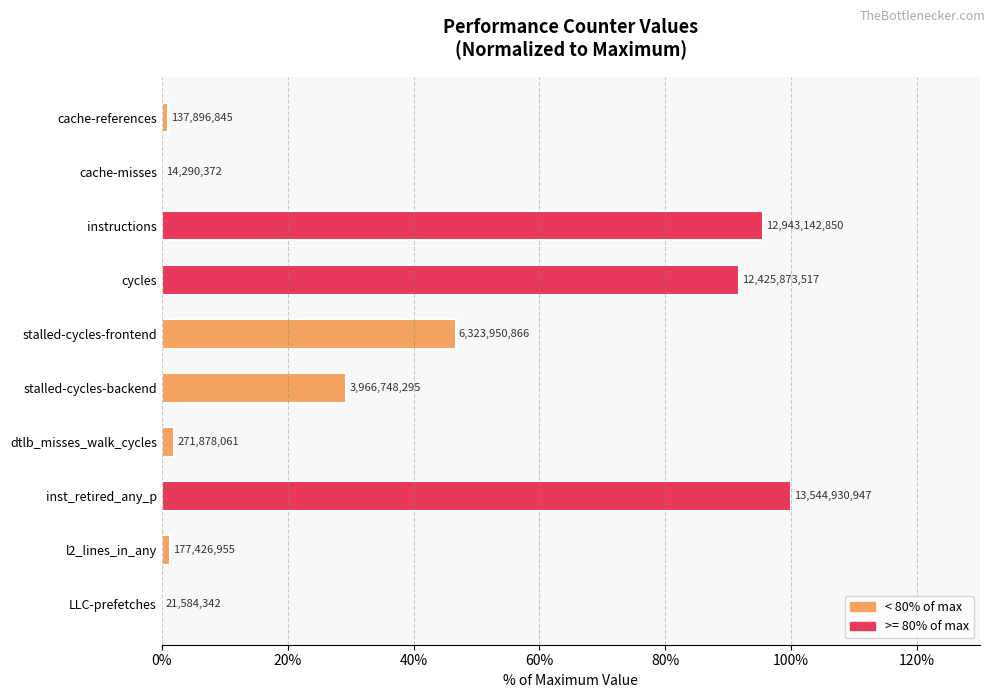

What is the difference between the maximum and minimum values?

99.9